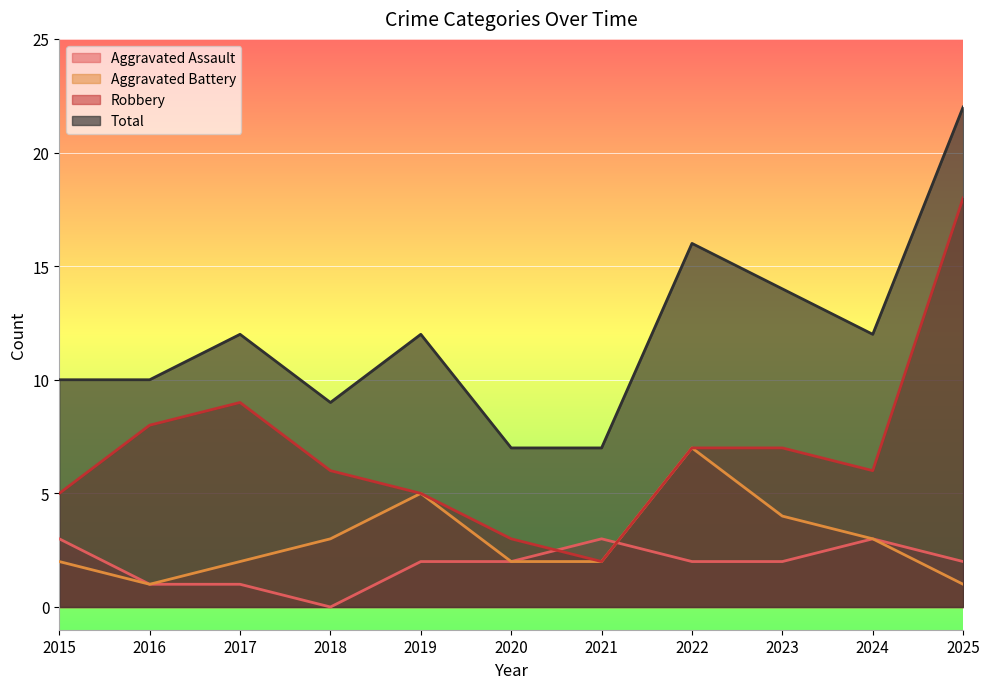

At which category does the chart reach its minimum across all series?

2018